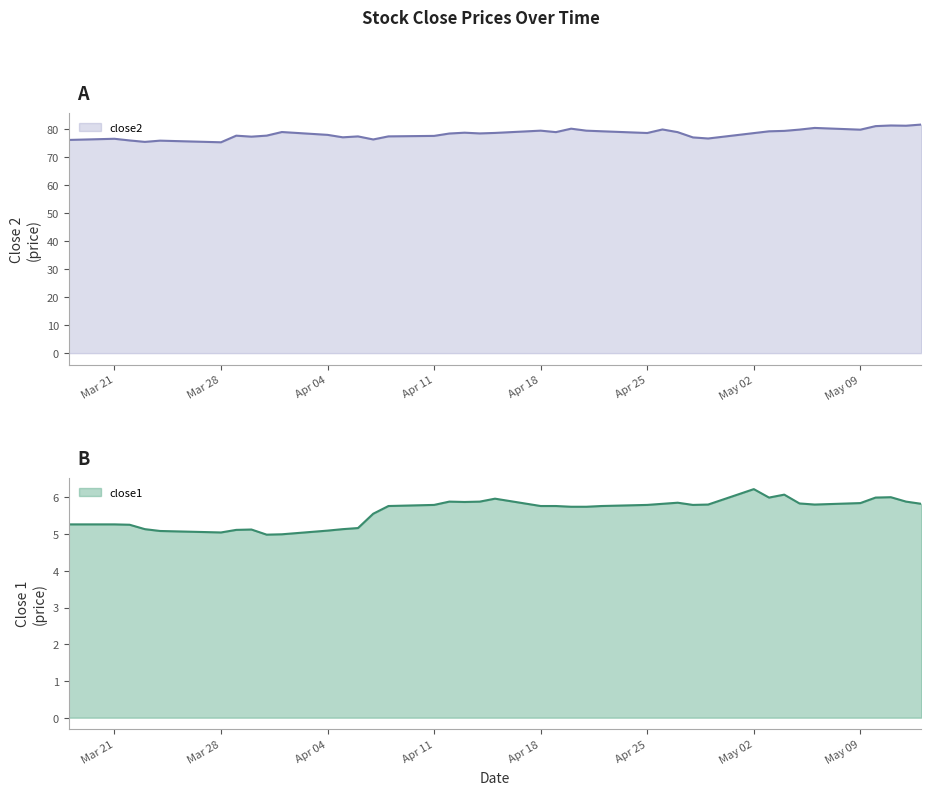

How many lines are shown in the chart?

2